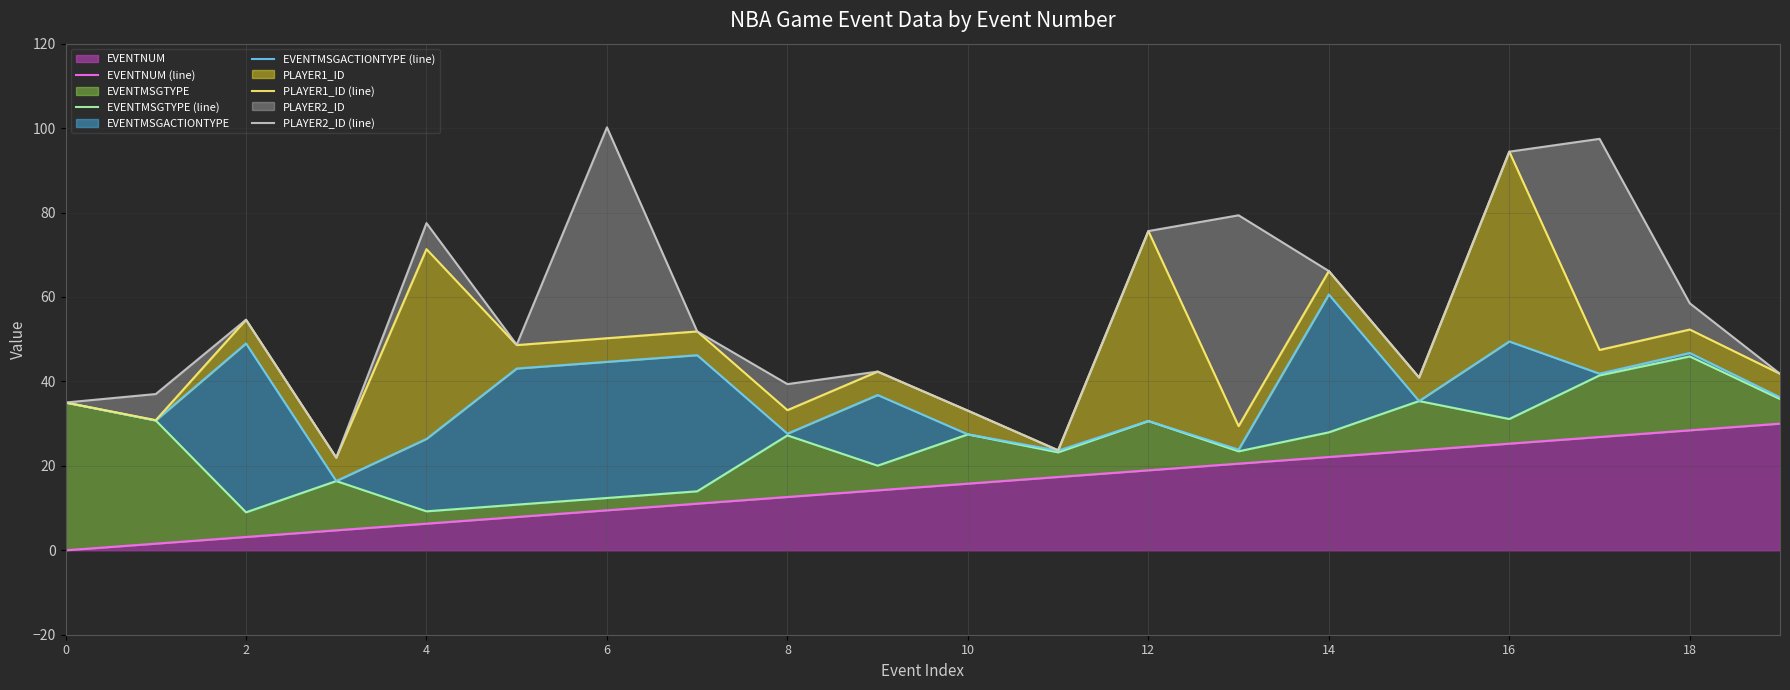

How many lines are shown in the chart?

5